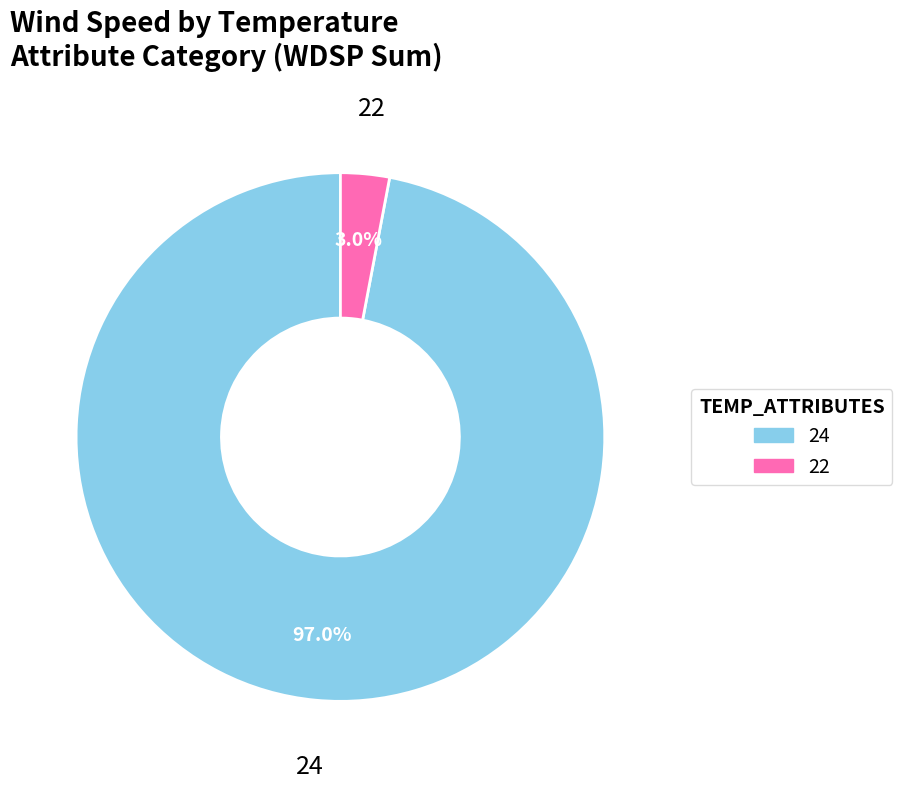

Rank the categories by value from highest to lowest.

24, 22